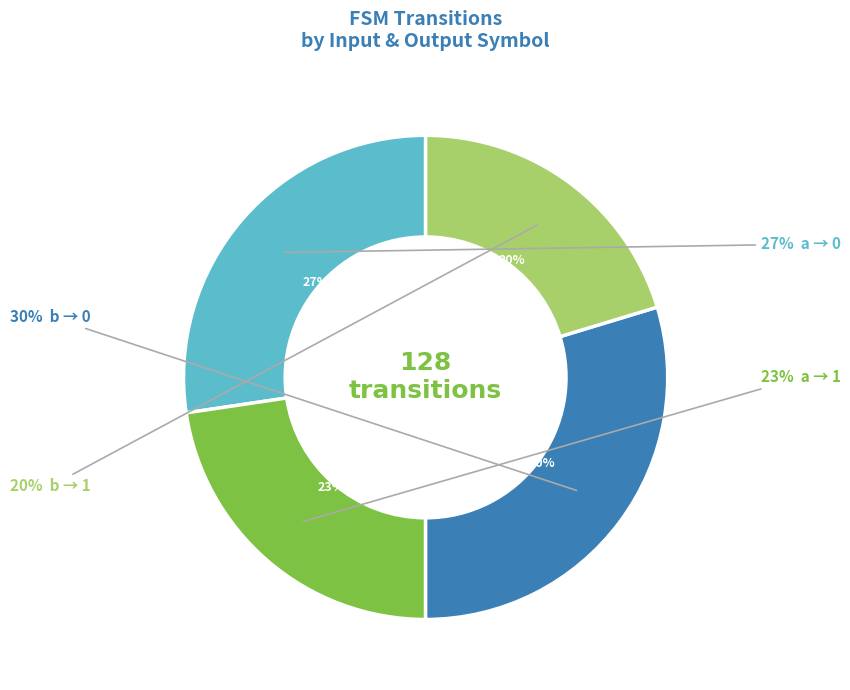

Between output=0 (a) and output=1 (b), which is larger?

output=0 (a)